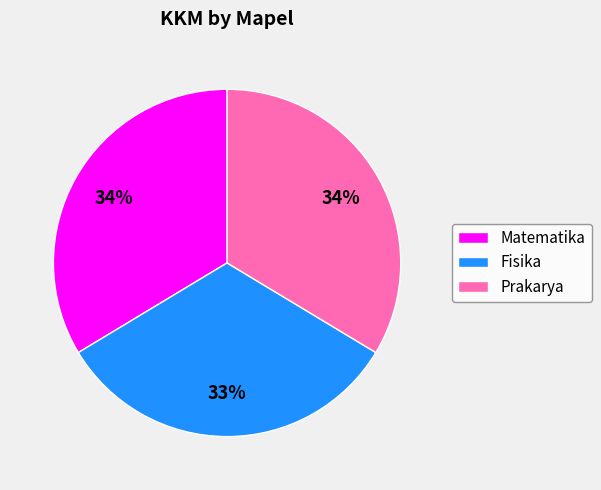

How many slices are in this pie chart?

3